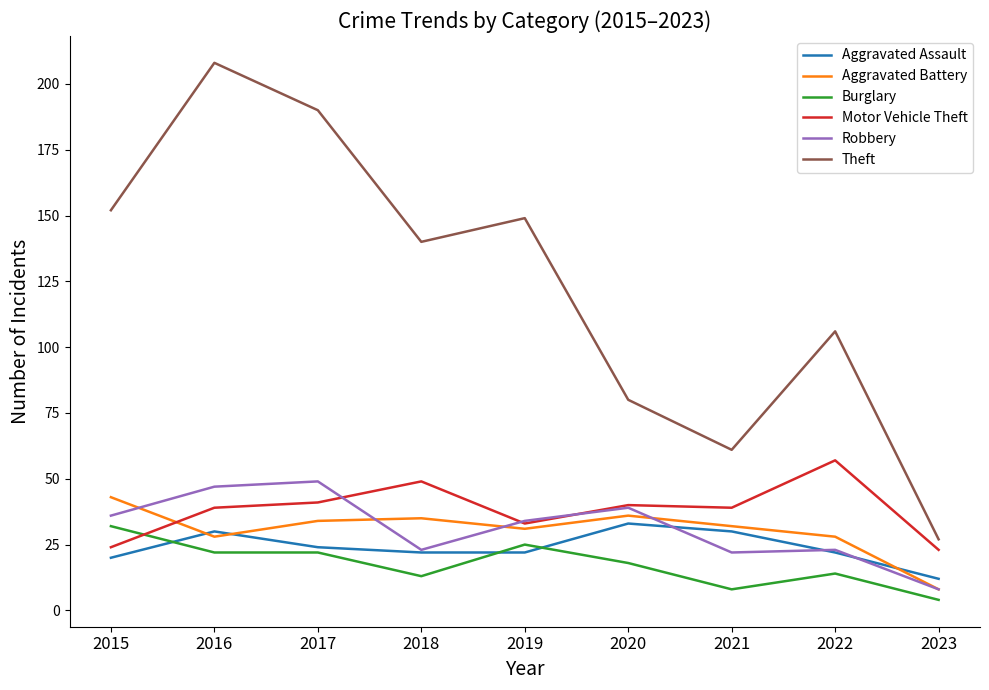

Reading left to right, transcribe all the data shown in this chart.

Aggravated Assault: 2015=20	2016=30	2017=24	2018=22	2019=22	2020=33	2021=30	2022=22	2023=12
Aggravated Battery: 2015=43	2016=28	2017=34	2018=35	2019=31	2020=36	2021=32	2022=28	2023=8
Burglary: 2015=32	2016=22	2017=22	2018=13	2019=25	2020=18	2021=8	2022=14	2023=4
Motor Vehicle Theft: 2015=24	2016=39	2017=41	2018=49	2019=33	2020=40	2021=39	2022=57	2023=23
Robbery: 2015=36	2016=47	2017=49	2018=23	2019=34	2020=39	2021=22	2022=23	2023=8
Theft: 2015=152	2016=208	2017=190	2018=140	2019=149	2020=80	2021=61	2022=106	2023=27